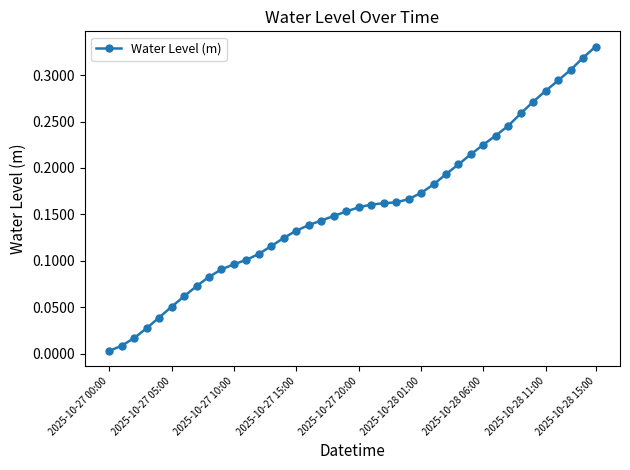

What is the sum of all values?

6.3